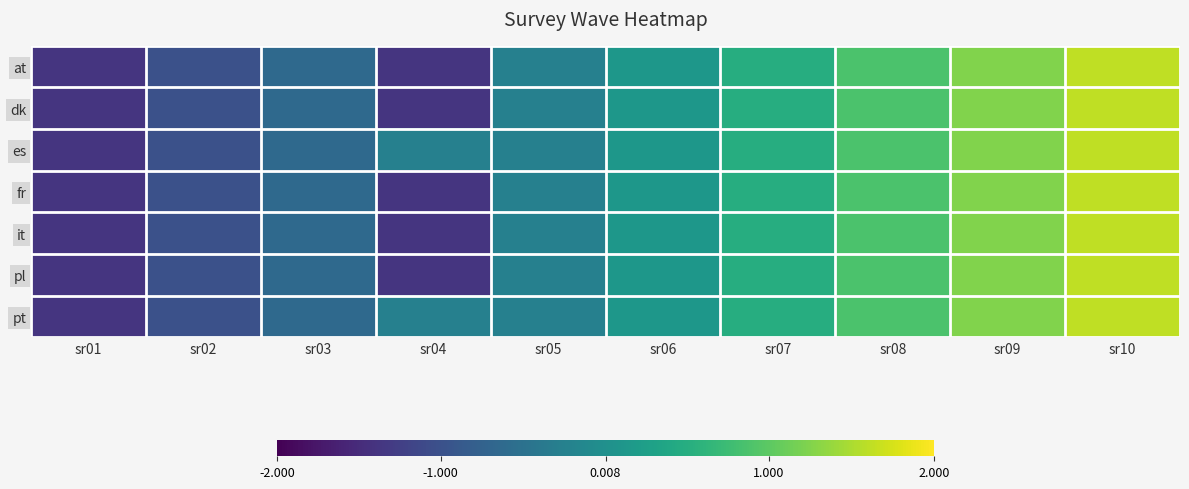

Reading left to right, transcribe all the data shown in this chart.

at: sr01=-1.4	sr02=-1.0	sr03=-0.6	sr04=-1.4	sr05=-0.3	sr06=0.1	sr07=0.5	sr08=0.9	sr09=1.2	sr10=1.6
dk: sr01=-1.4	sr02=-1.0	sr03=-0.6	sr04=-1.4	sr05=-0.3	sr06=0.1	sr07=0.5	sr08=0.9	sr09=1.2	sr10=1.6
es: sr01=-1.4	sr02=-1.0	sr03=-0.6	sr04=-0.3	sr05=-0.3	sr06=0.1	sr07=0.5	sr08=0.9	sr09=1.2	sr10=1.6
fr: sr01=-1.4	sr02=-1.0	sr03=-0.6	sr04=-1.4	sr05=-0.3	sr06=0.1	sr07=0.5	sr08=0.9	sr09=1.2	sr10=1.6
it: sr01=-1.4	sr02=-1.0	sr03=-0.6	sr04=-1.4	sr05=-0.3	sr06=0.1	sr07=0.5	sr08=0.9	sr09=1.2	sr10=1.6
pl: sr01=-1.4	sr02=-1.0	sr03=-0.6	sr04=-1.4	sr05=-0.3	sr06=0.1	sr07=0.5	sr08=0.9	sr09=1.2	sr10=1.6
pt: sr01=-1.4	sr02=-1.0	sr03=-0.6	sr04=-0.3	sr05=-0.3	sr06=0.1	sr07=0.5	sr08=0.9	sr09=1.2	sr10=1.6